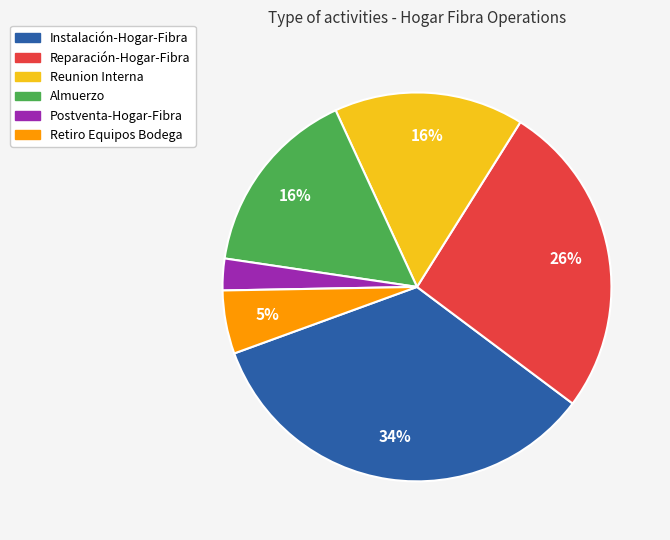

Between Retiro Equipos Bodega and Instalación-Hogar-Fibra, which is larger?

Instalación-Hogar-Fibra